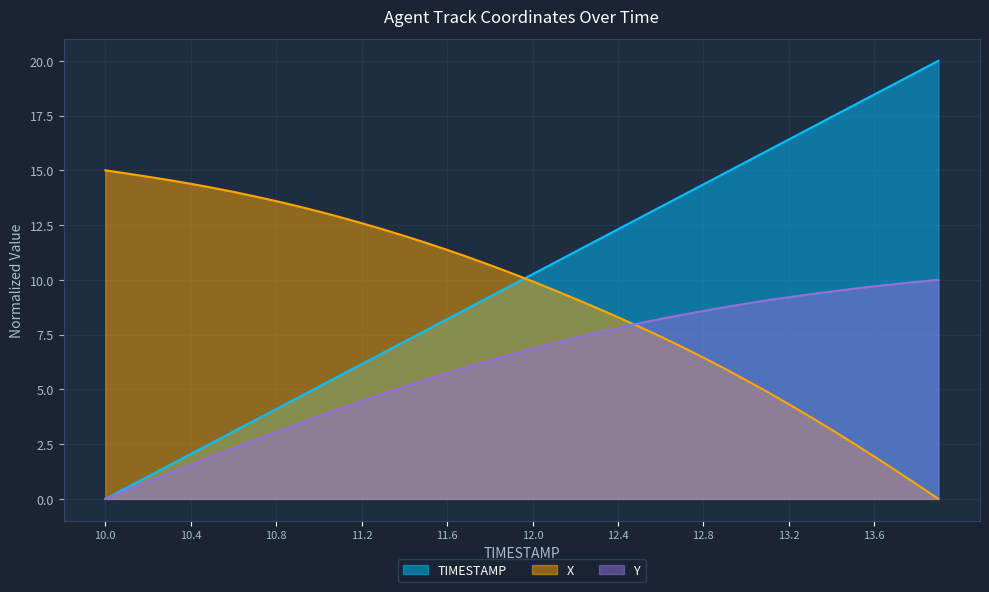

What is the greatest value displayed?

20.0